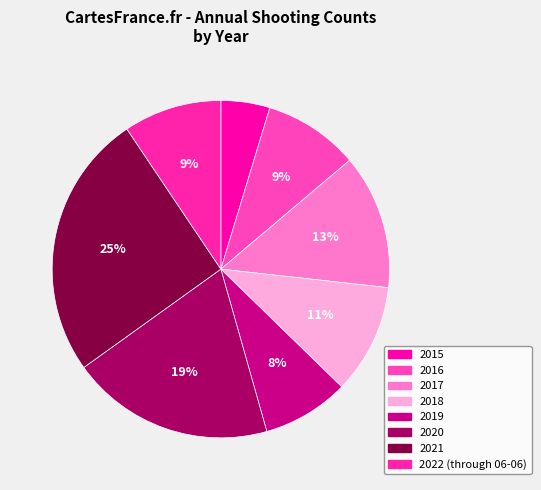

To the nearest percent, what is the difference between the 2022 (through 06-06) and 2018 slice percentages?

1%